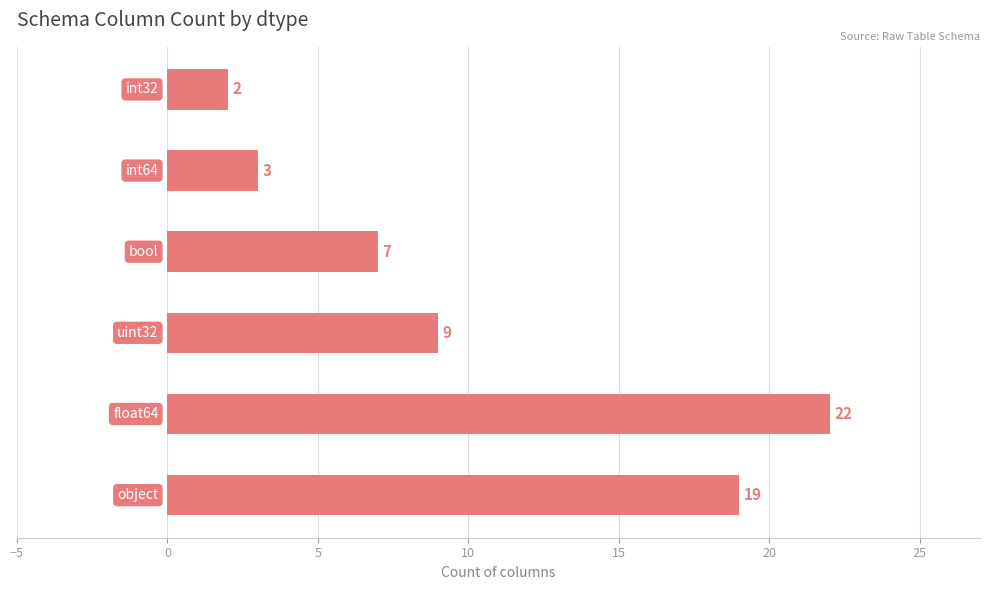

What is the greatest value displayed?

22